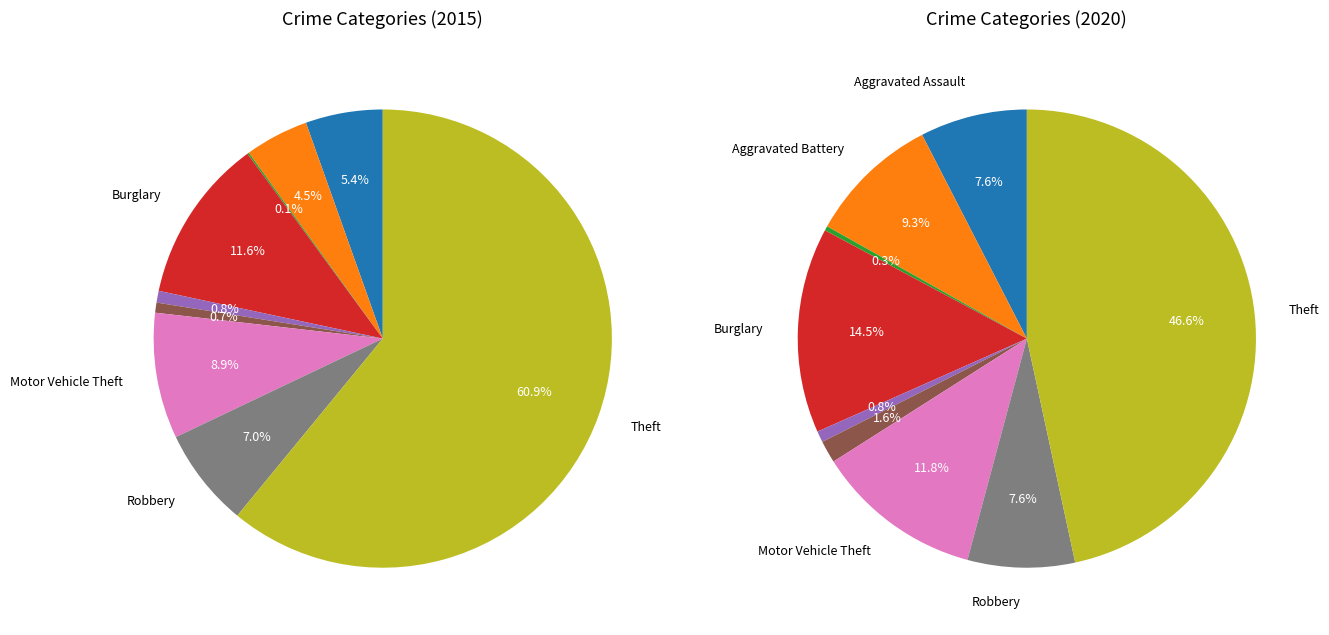

How many slices are in this pie chart?

9